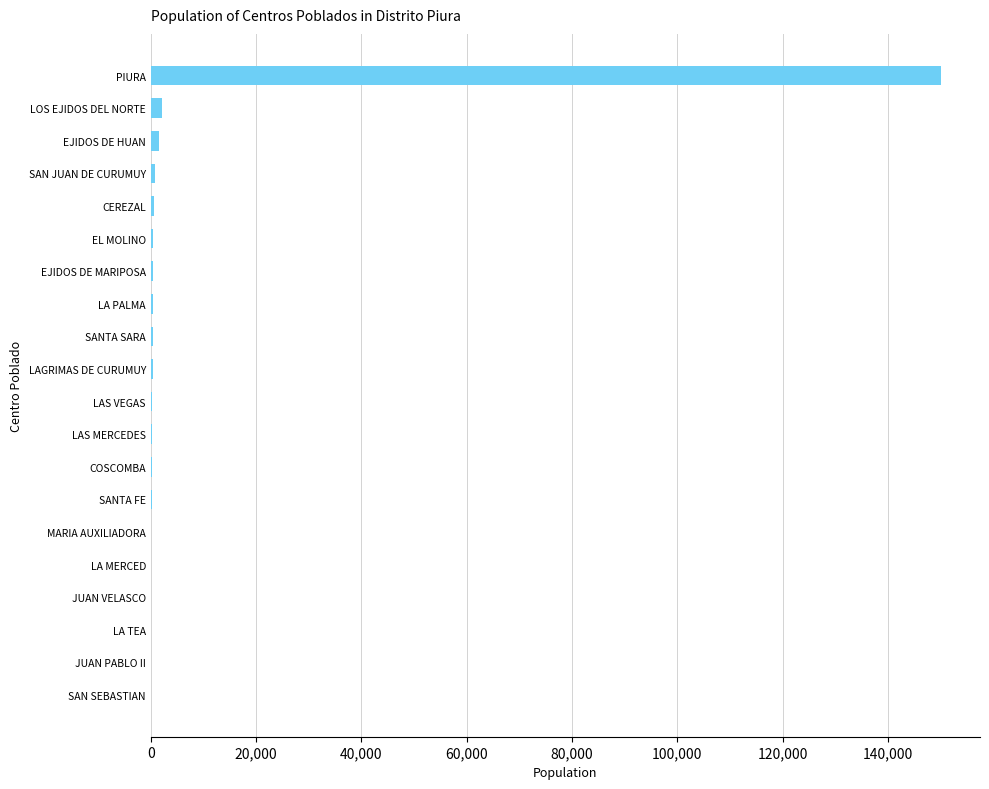

What is the sum of all values?

158286